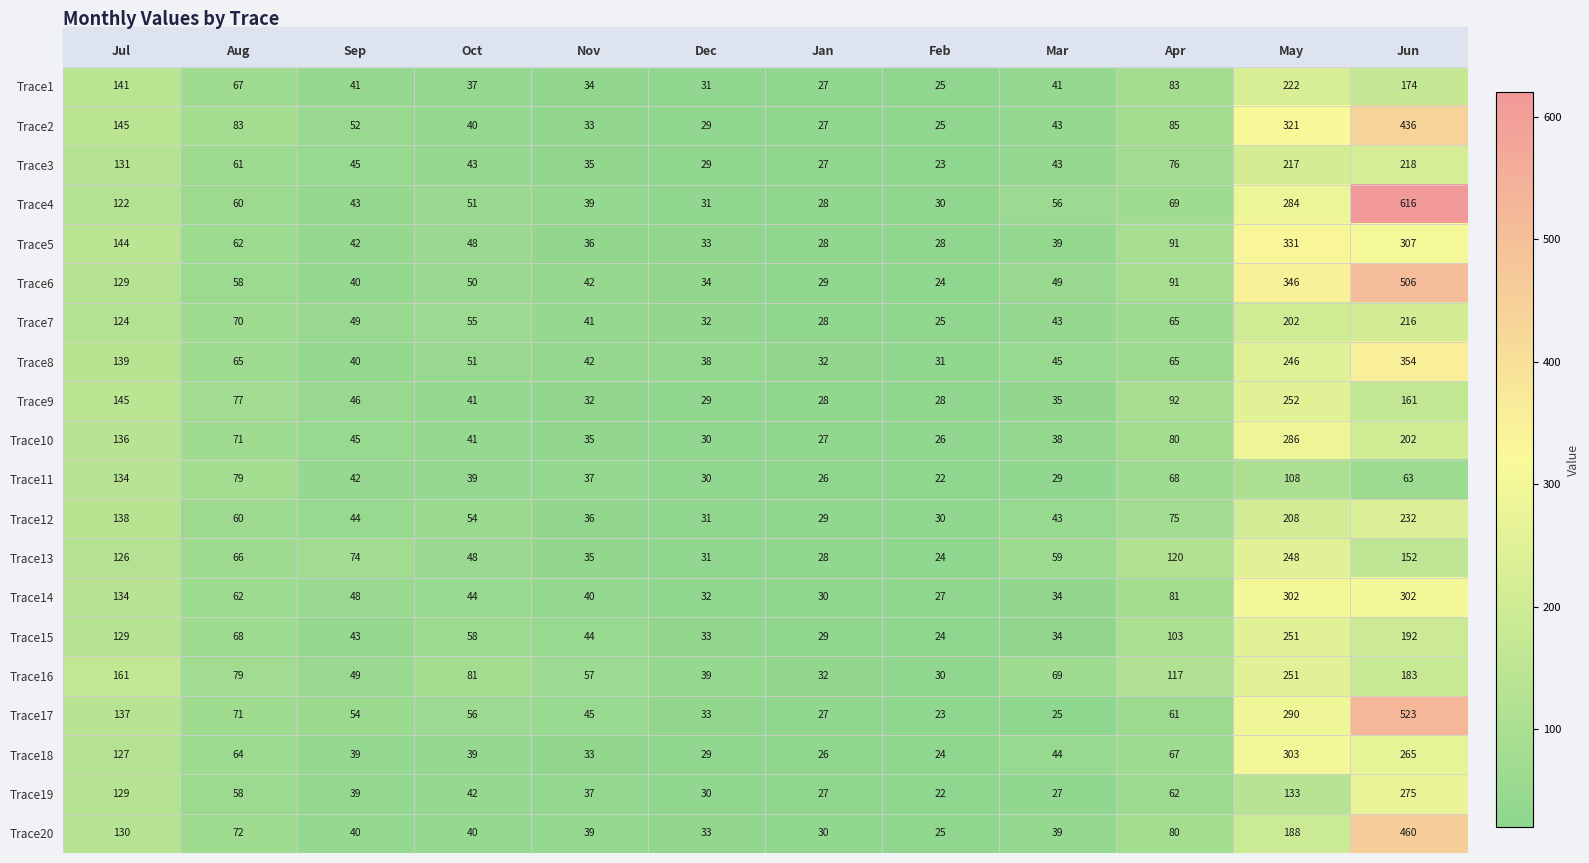

What is the approximate value of Trace17 at Apr, to the nearest 100?

100